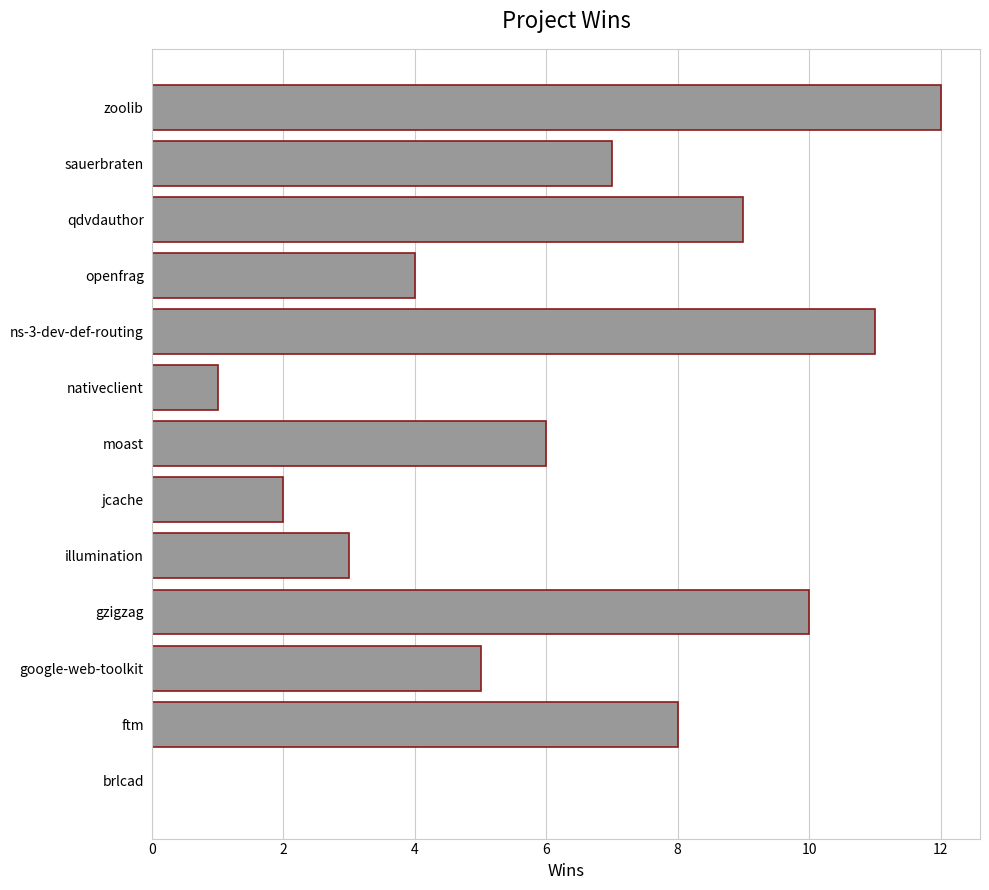

What is the greatest value displayed?

12